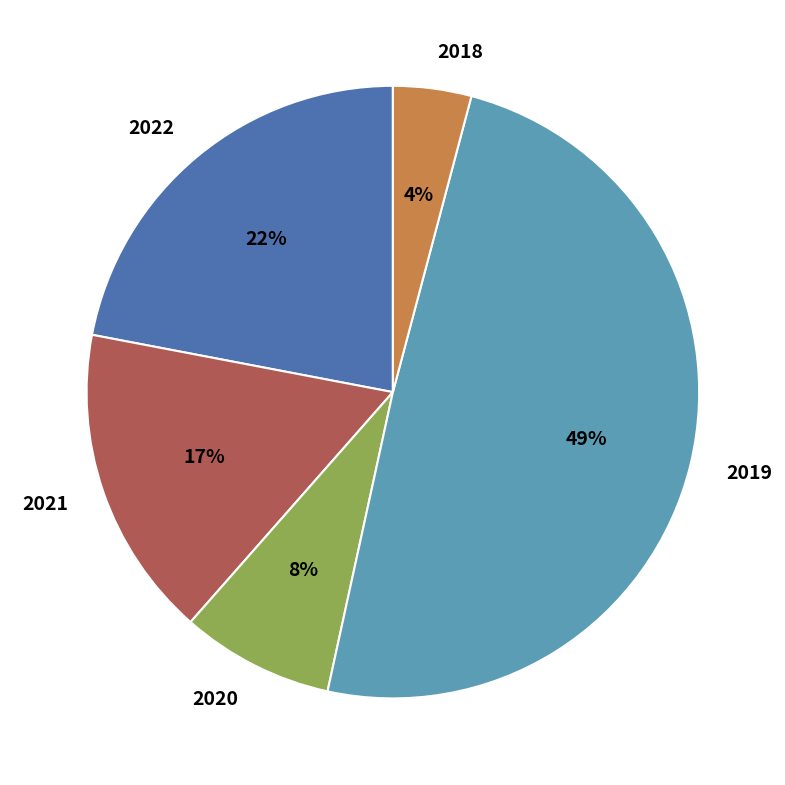

What is the ratio of the value at 2020 to the value at 2018?

2.0